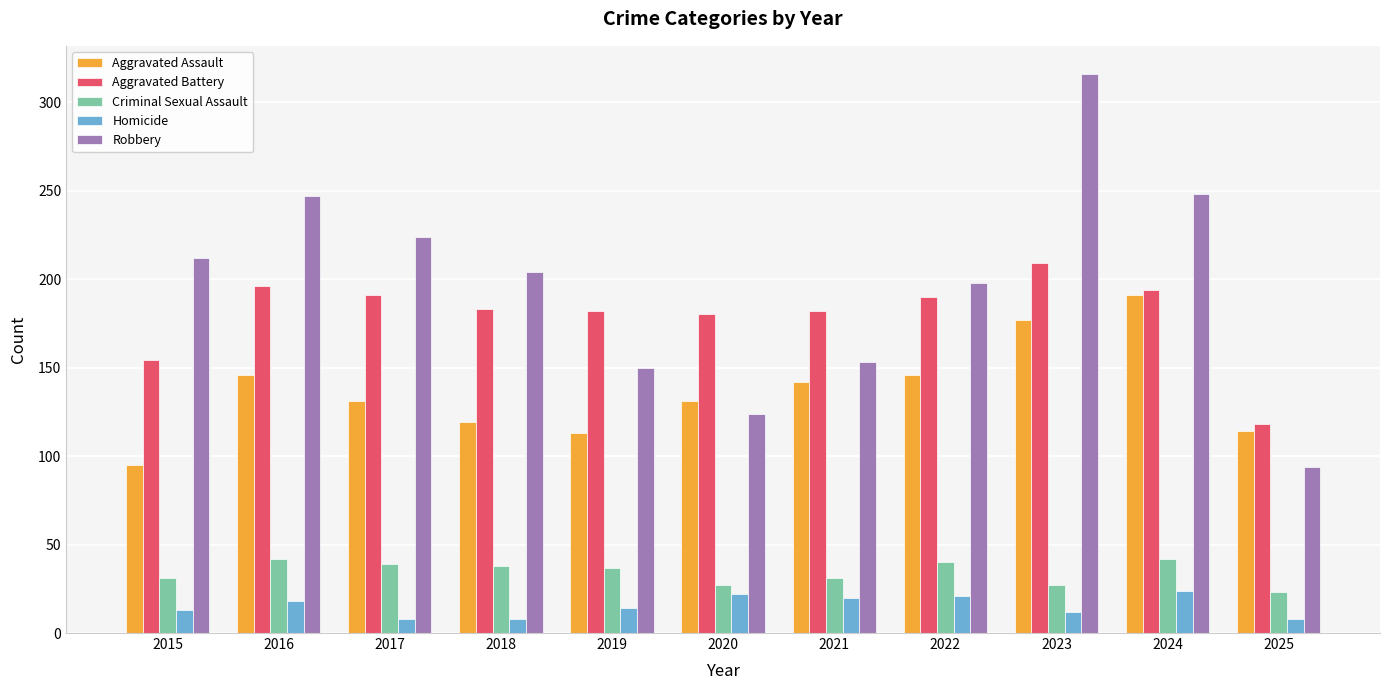

What is the total value across all series at 2019?

496